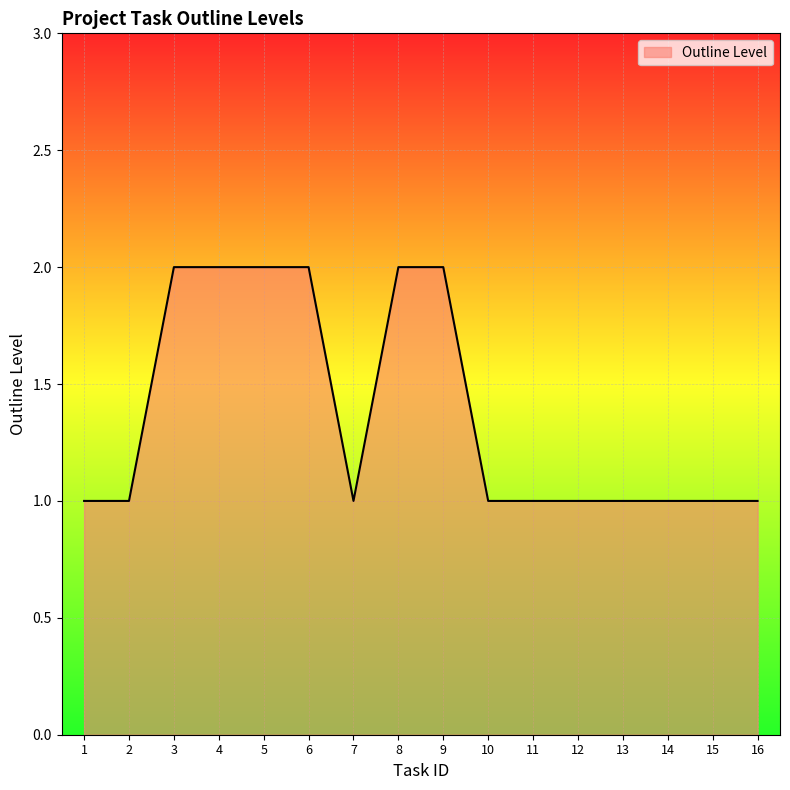

Reading left to right, list all the values displayed in this chart.

1=1	2=1	3=2	4=2	5=2	6=2	7=1	8=2	9=2	10=1	11=1	12=1	13=1	14=1	15=1	16=1